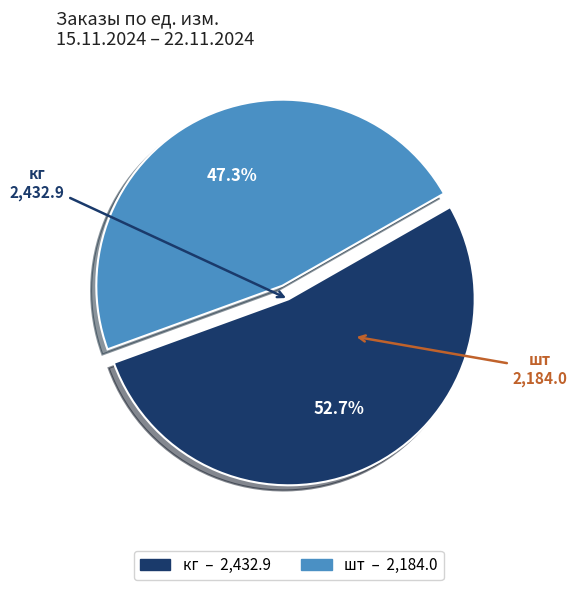

Do шт and кг together represent more than half of the pie?

Yes